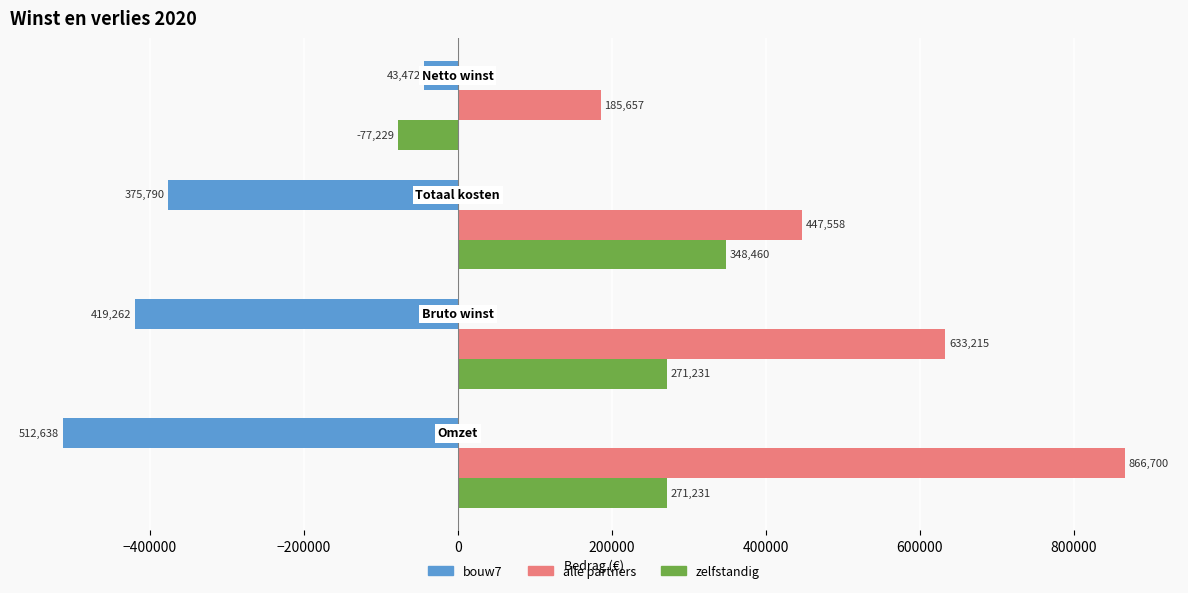

What is the highest value of the alle partners series?

866700.0